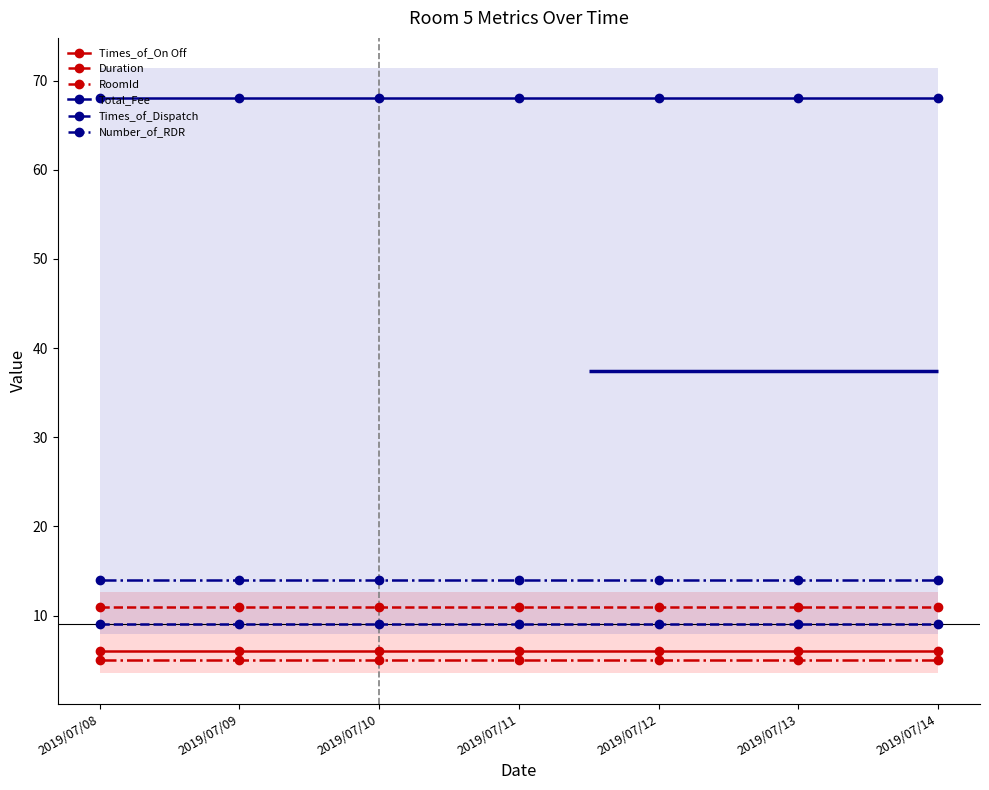

How many categories are shown in the chart?

7